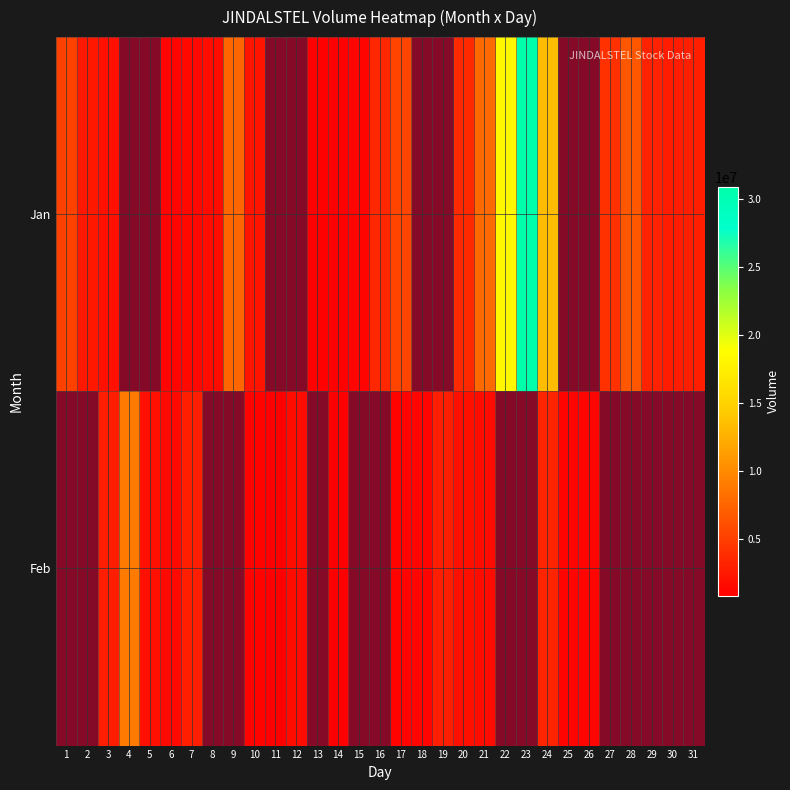

Is it true that 2 equals 2043232 at 16?

False